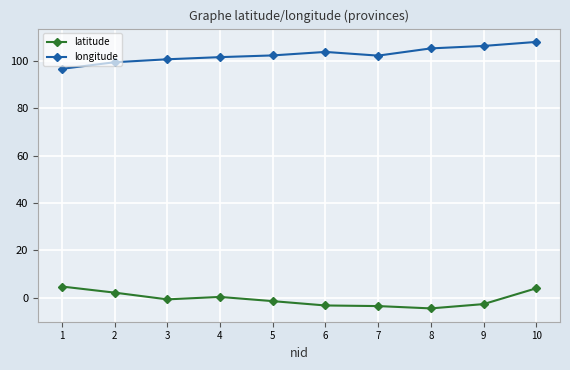

What is the difference between the maximum and minimum values in the longitude series?

11.4